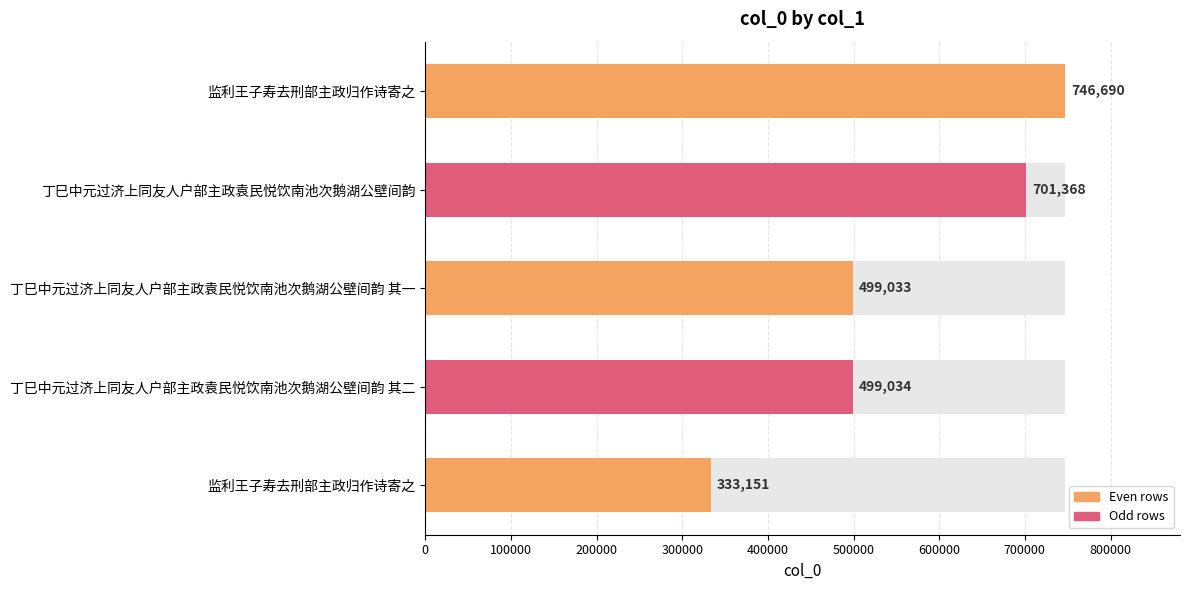

What is the minimum value shown in the chart?

333151